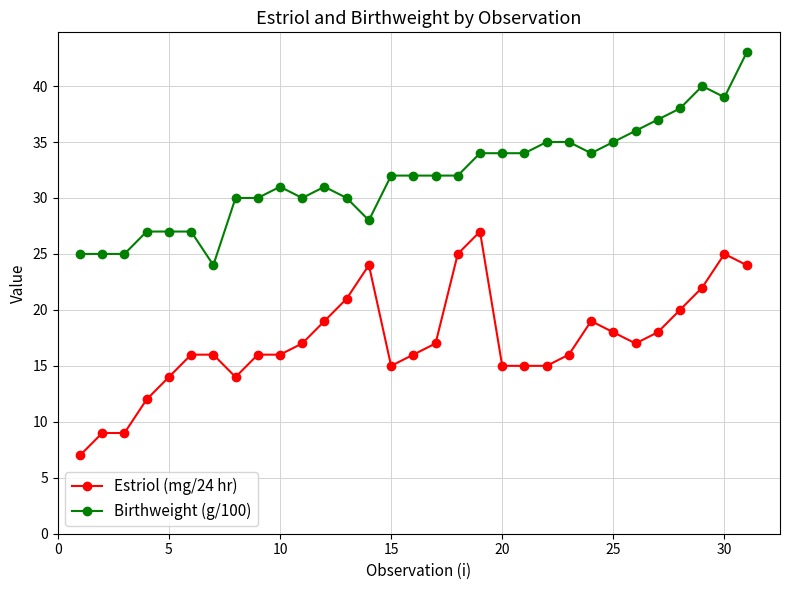

Which series has the largest range (max minus min)?

Estriol (mg/24 hr)